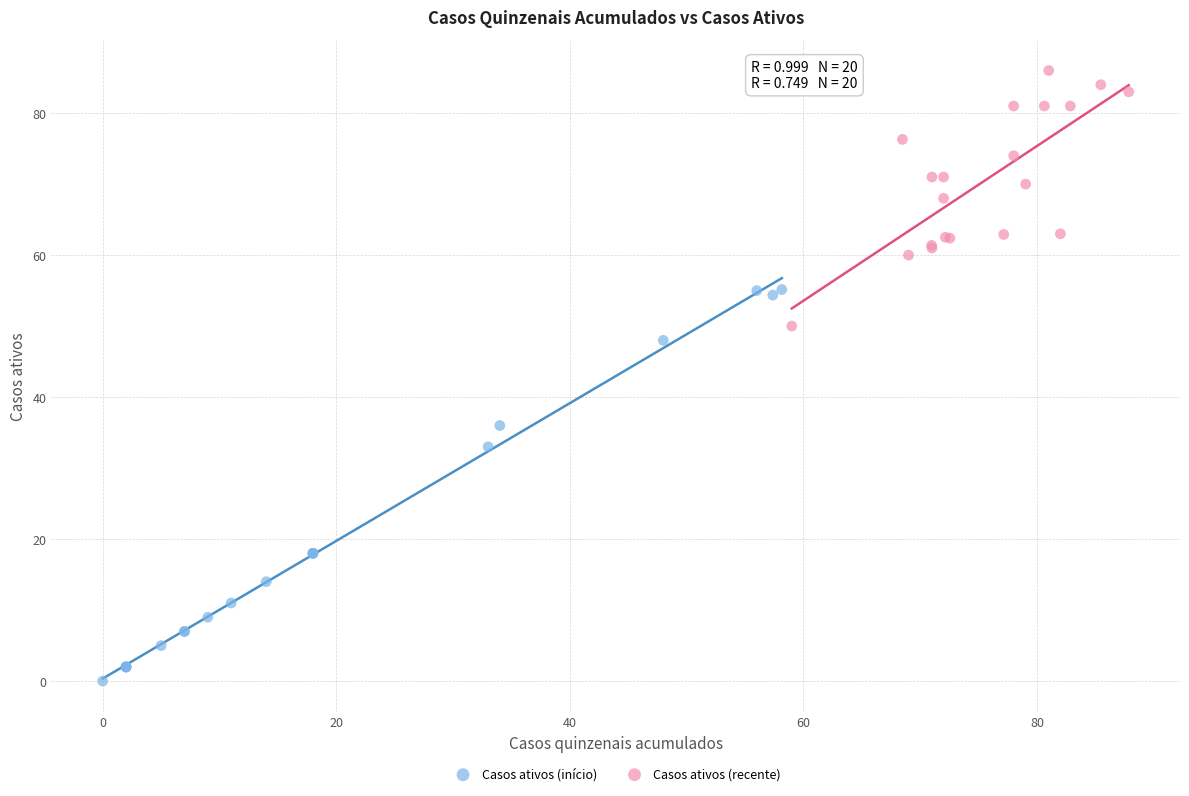

Which series reaches the minimum Y coordinate?

Casos ativos (início)